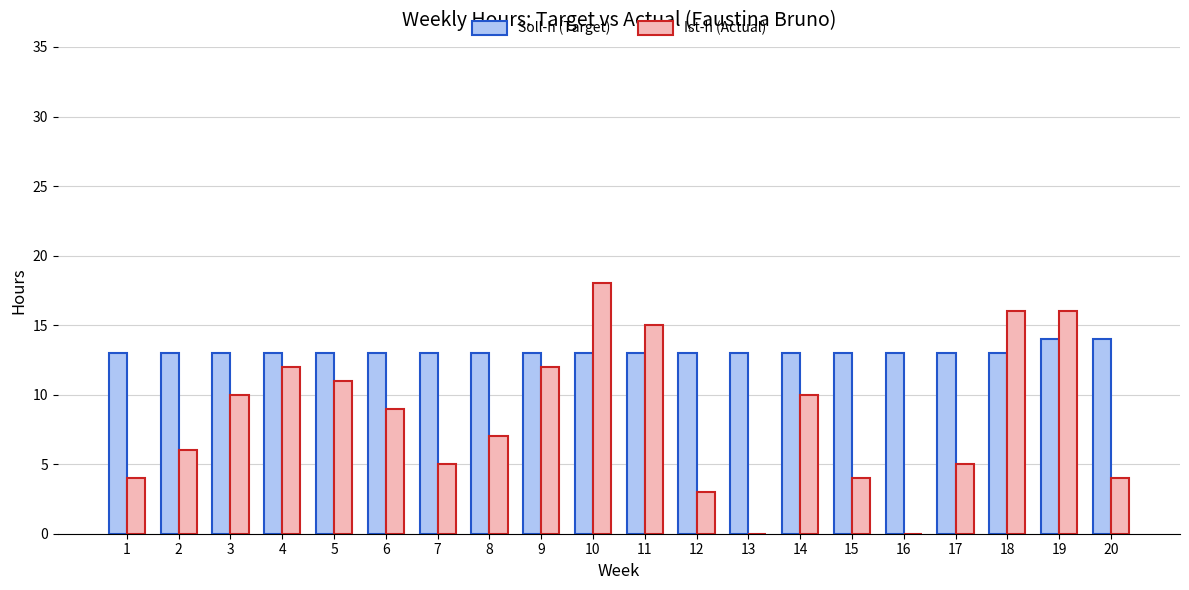

Are the bars grouped side by side (vs. stacked)?

Yes